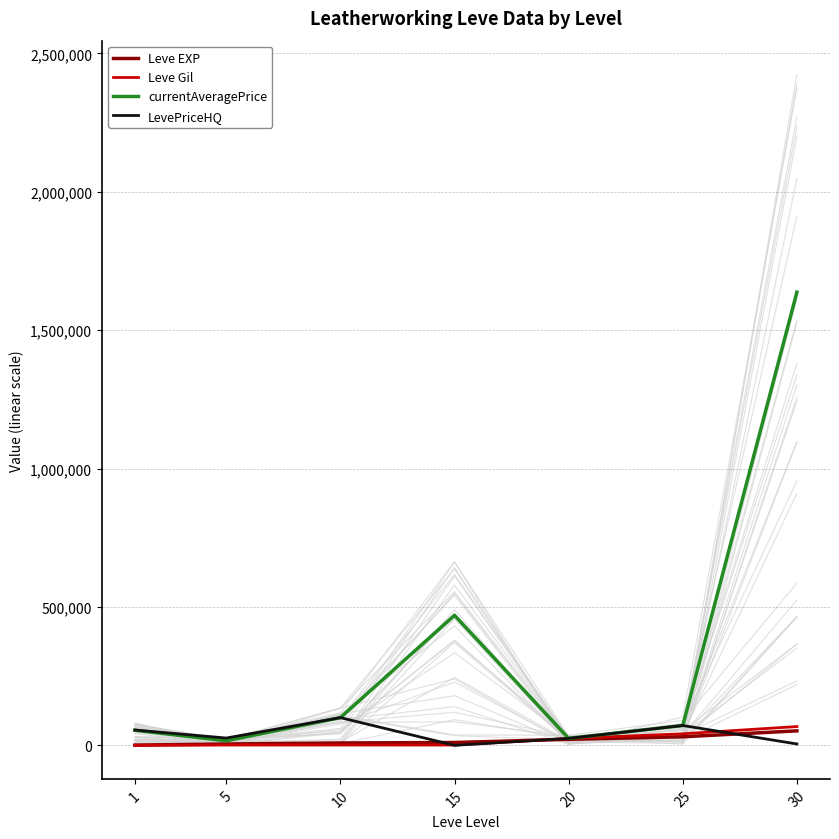

Is the value of currentAveragePrice at 30 greater than the value of Leve EXP at 10?

Yes